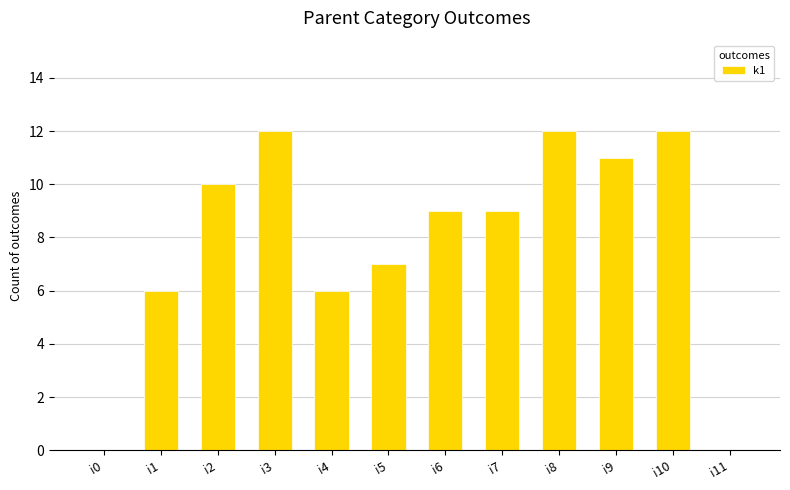

Reading left to right, what are all the values shown in this chart?

0	6	10	12	6	7	9	9	12	11	12	0